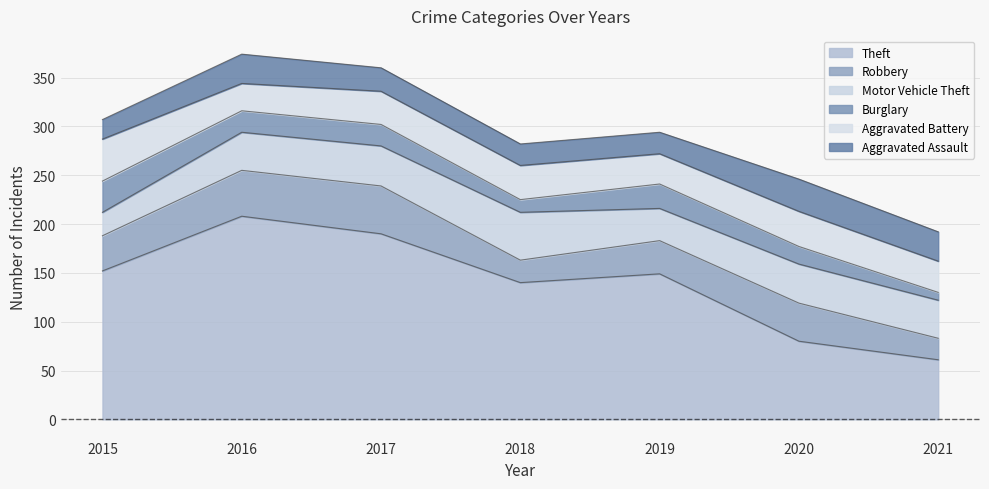

How many values in the Motor Vehicle Theft series are below 39?

2